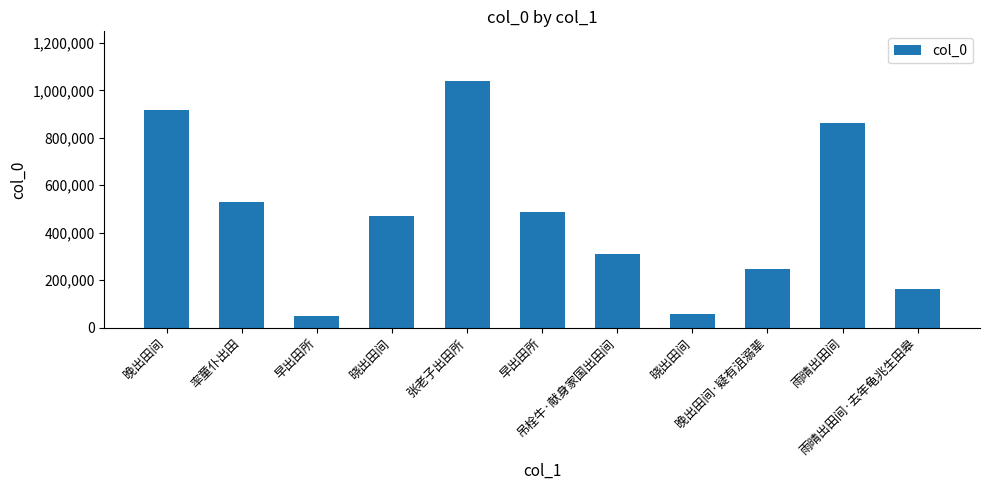

What is the value of the 7th bar from the left?

309832